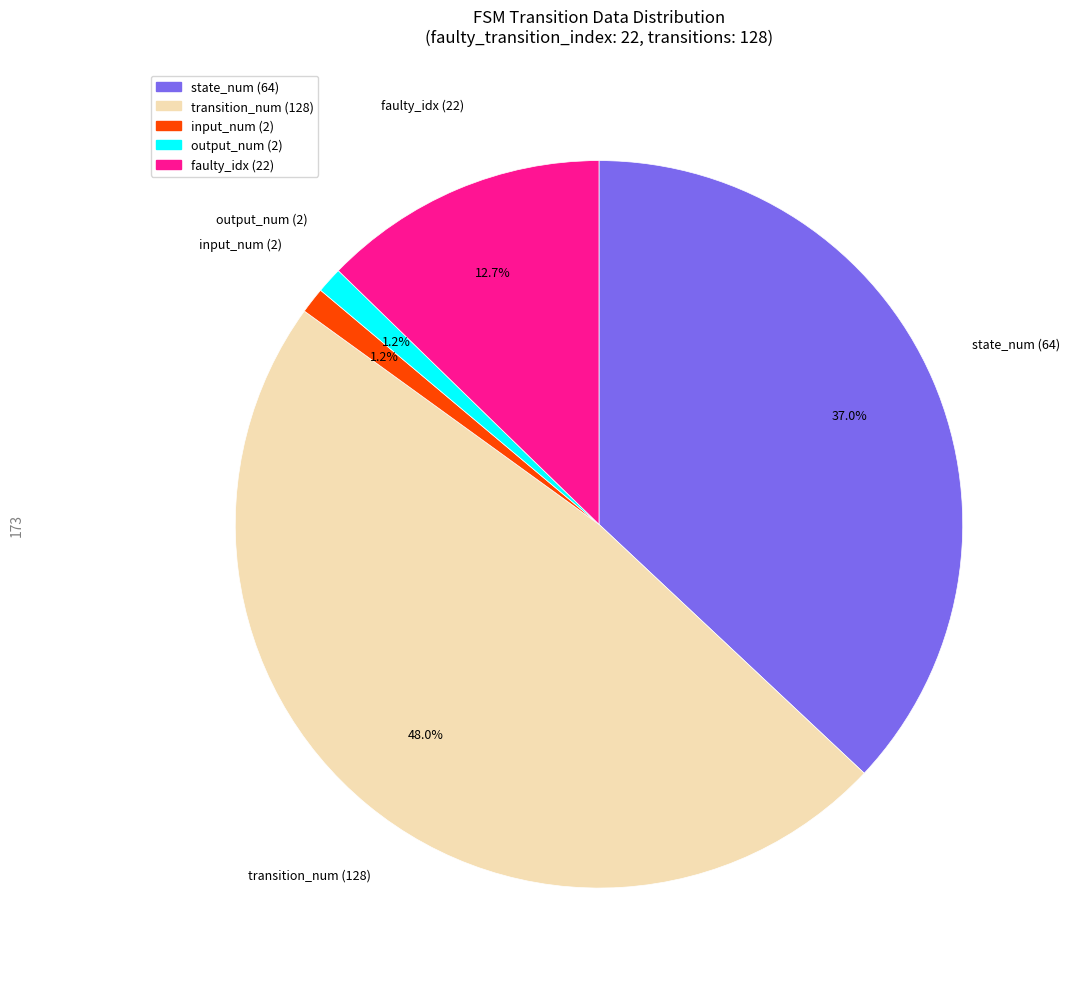

Is there any slice that represents more than half of the pie?

No